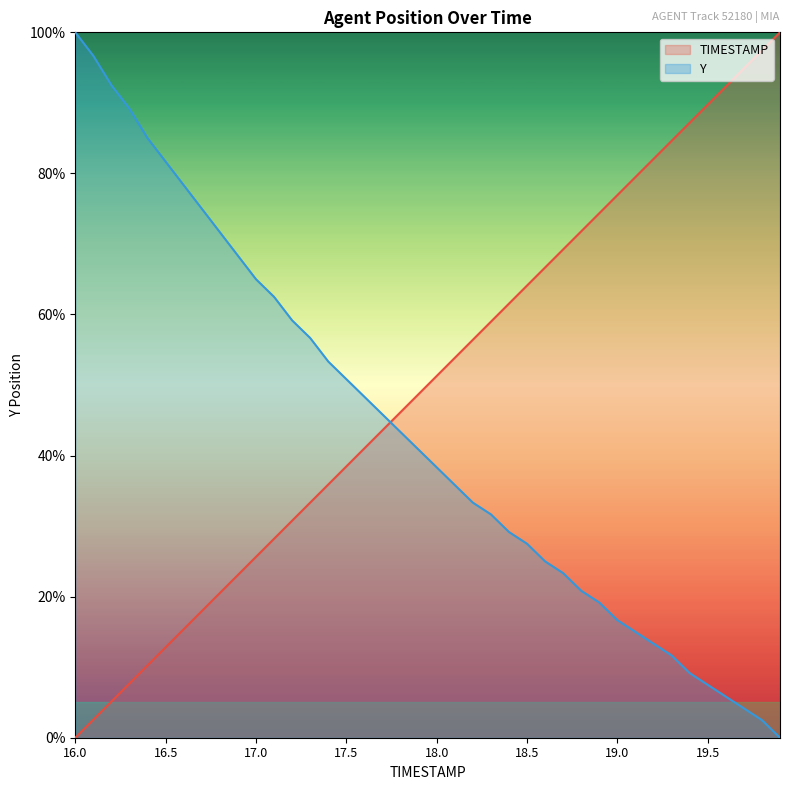

At which category is the sum across all series the highest?

16.0